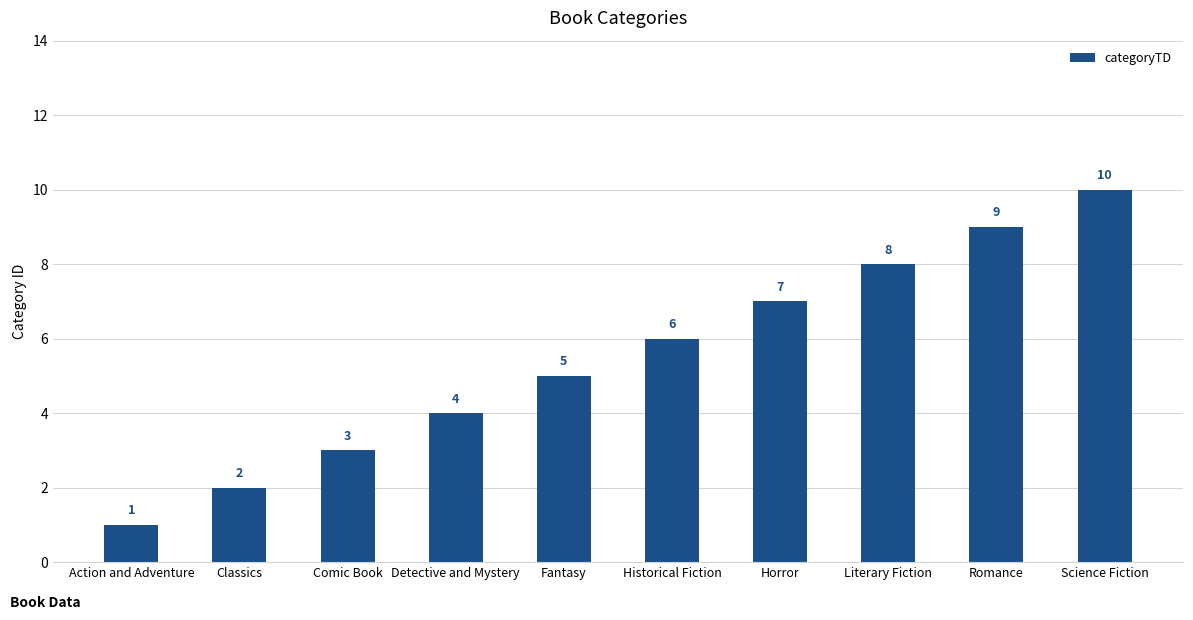

How many values are below 6?

5